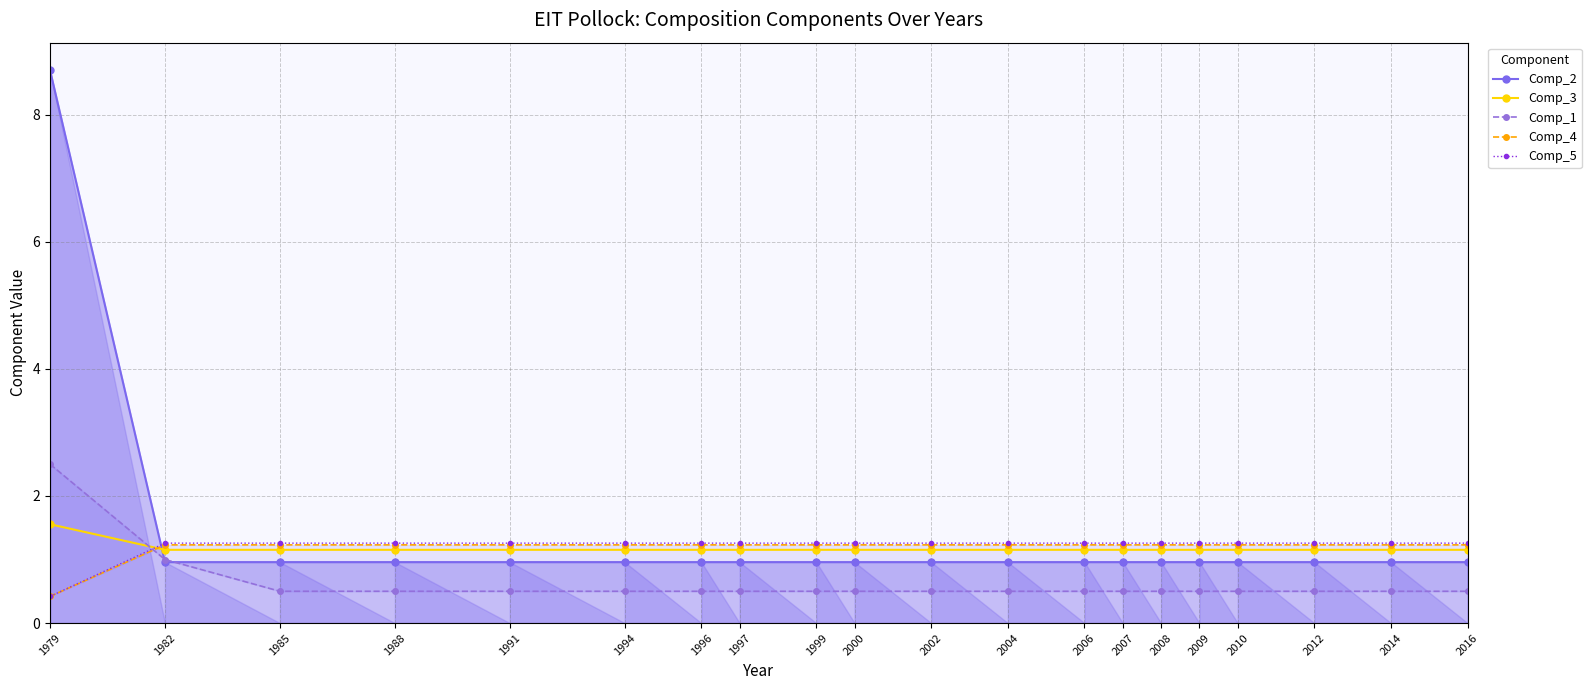

Does the chart have visible grid lines?

Yes